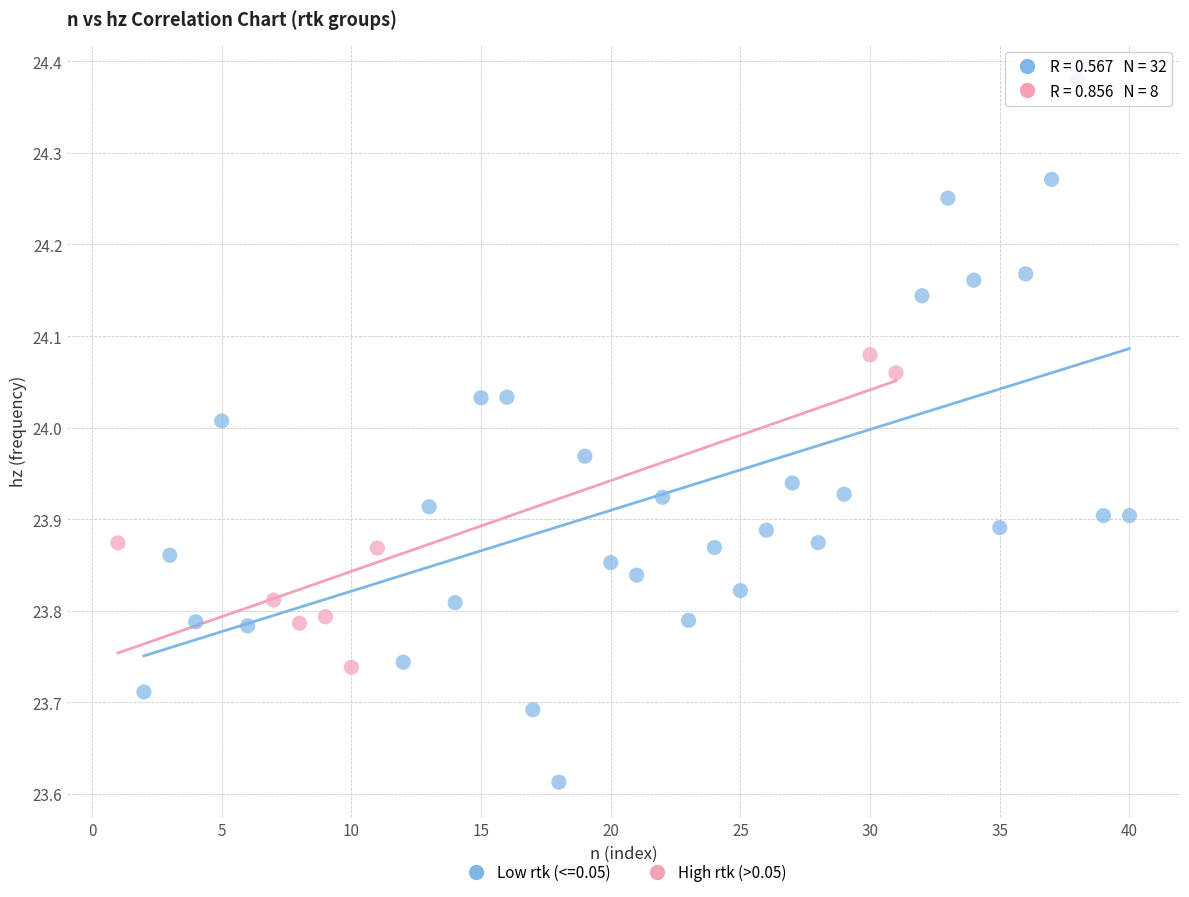

Which series contains the lowest Y value?

Low rtk (<=0.05)